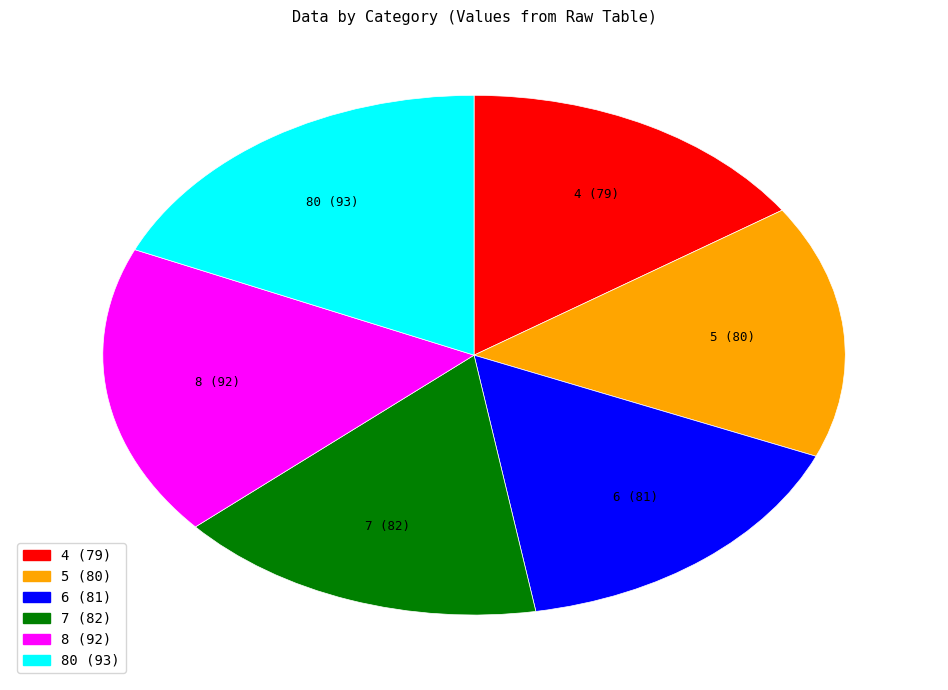

Is there any slice that represents more than half of the pie?

No